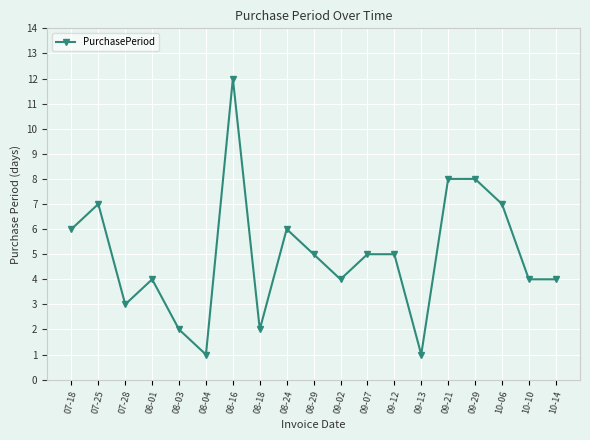

What position from the right is 08-01?

16